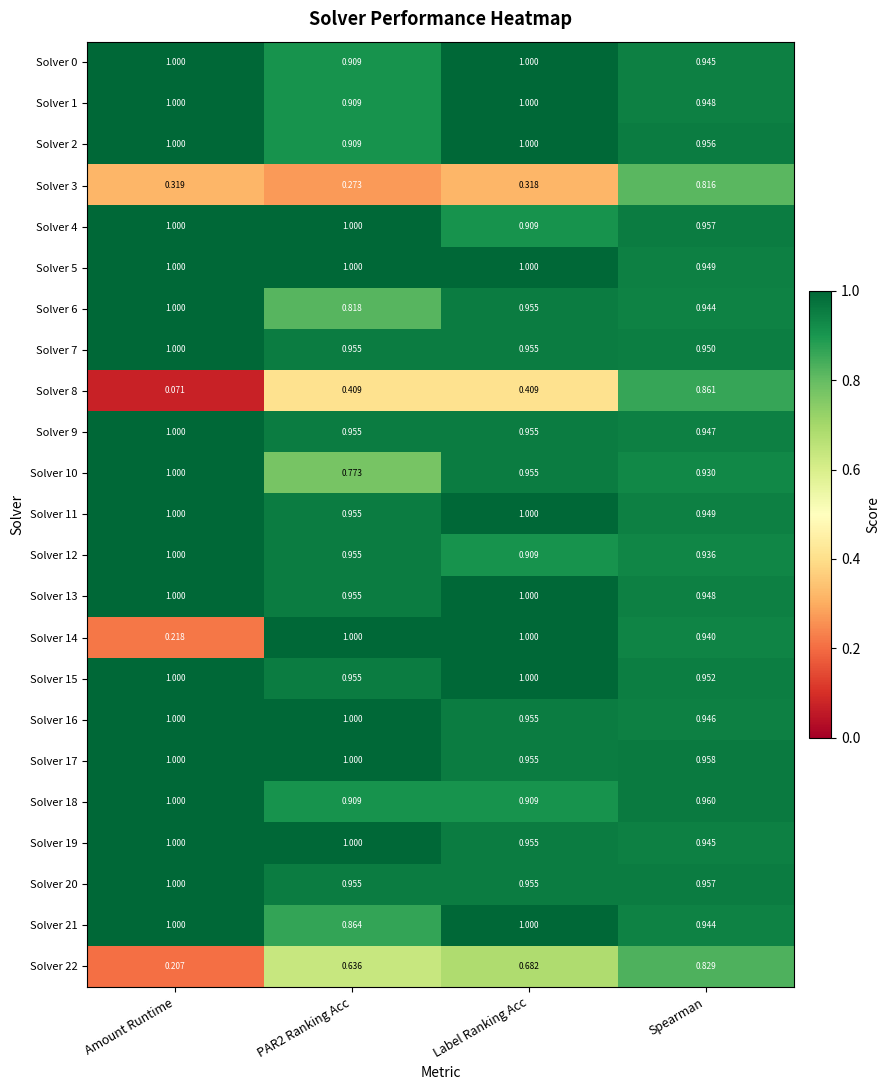

Count the number of data series in this chart.

23